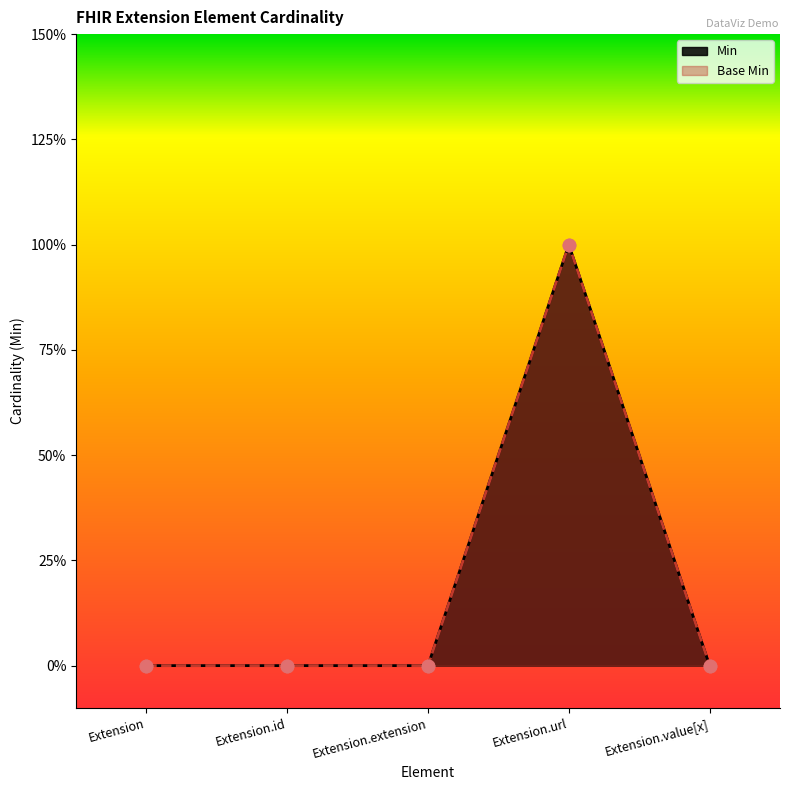

Which series has the largest Y range (max minus min)?

Min